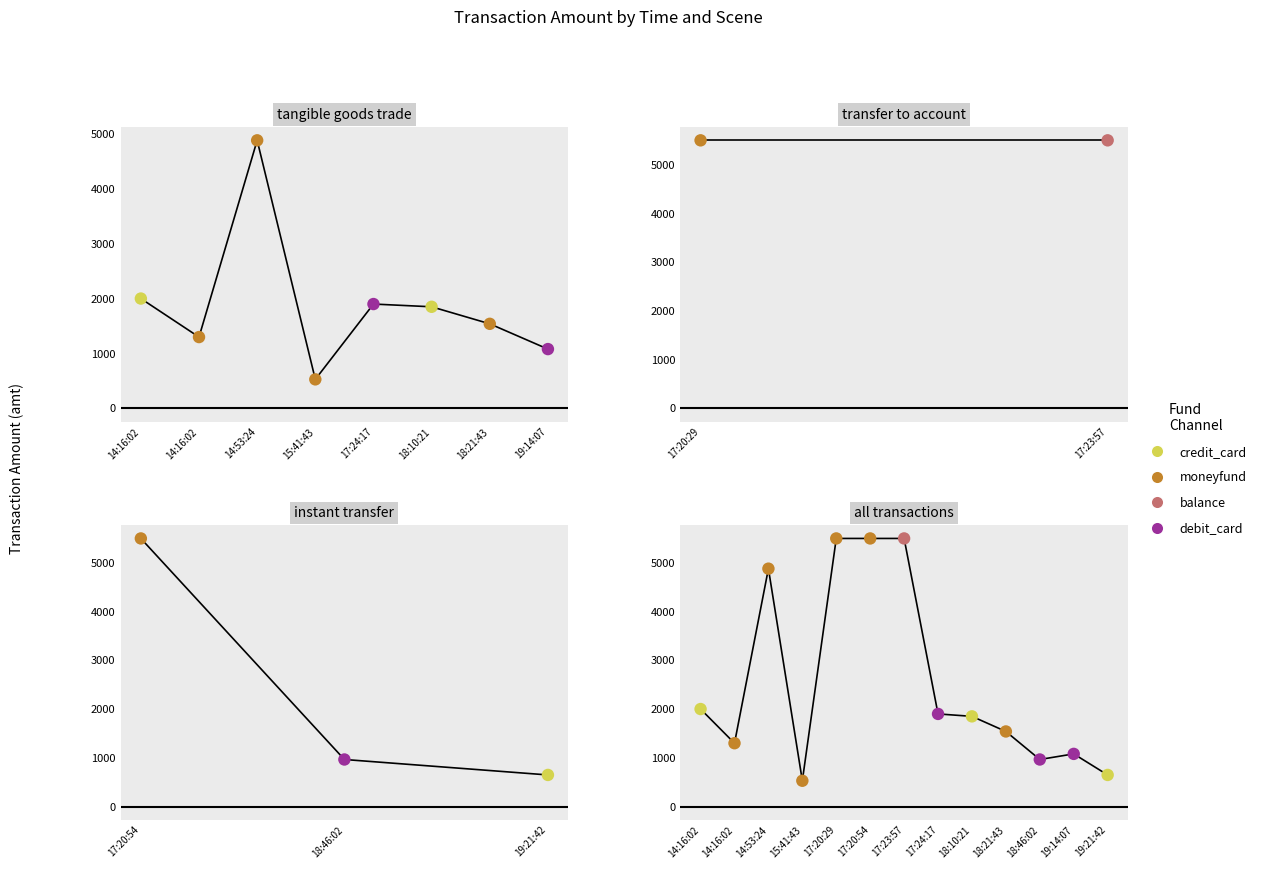

What is the change in value from 14:16:02 to 19:14:07?

-219